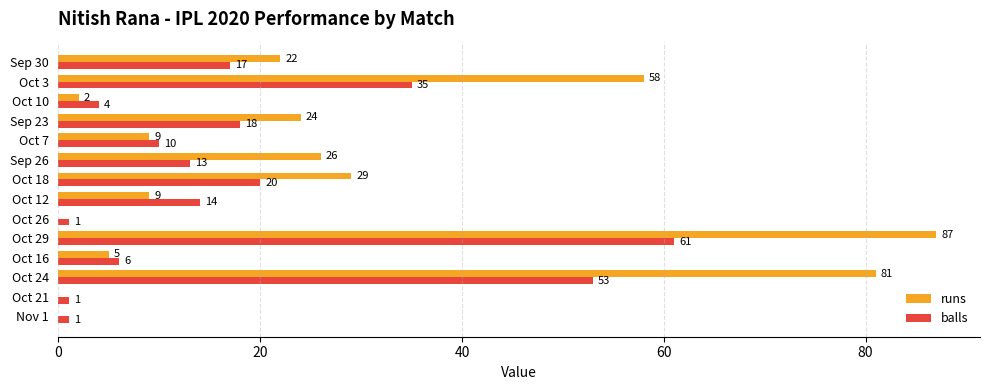

What is the sum of the runs values at Oct 24 and Oct 12?

90